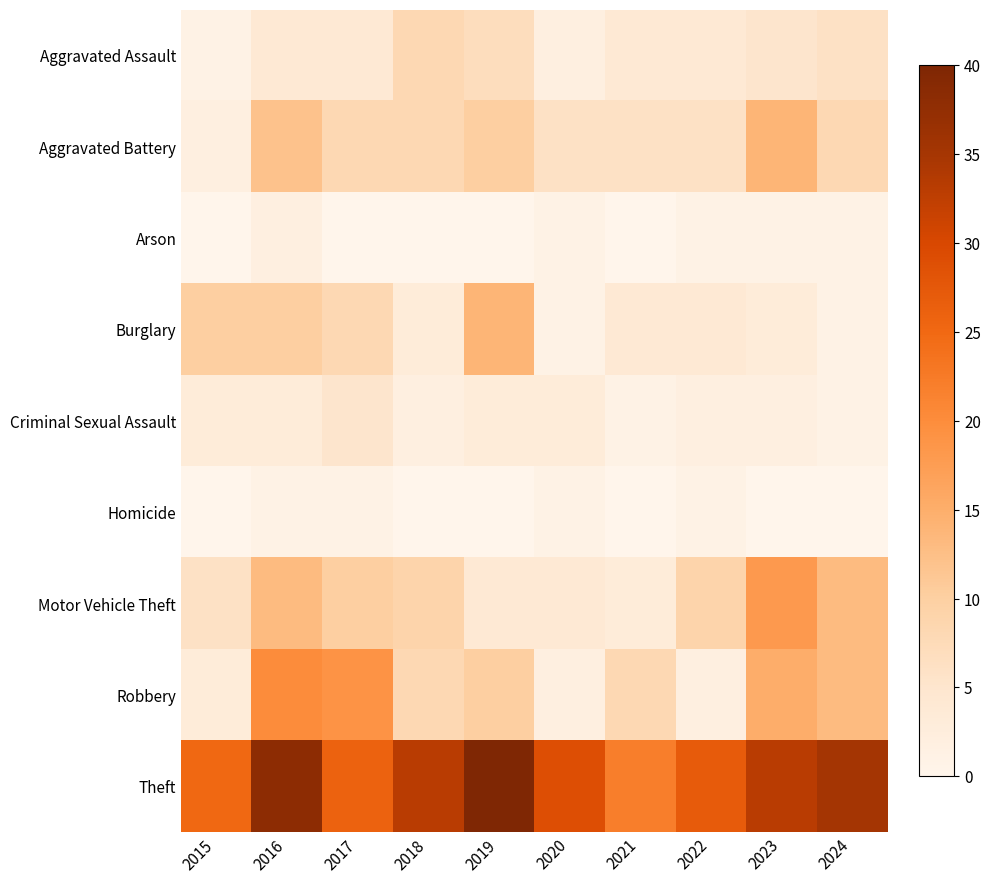

How many distinct data groups are displayed?

9